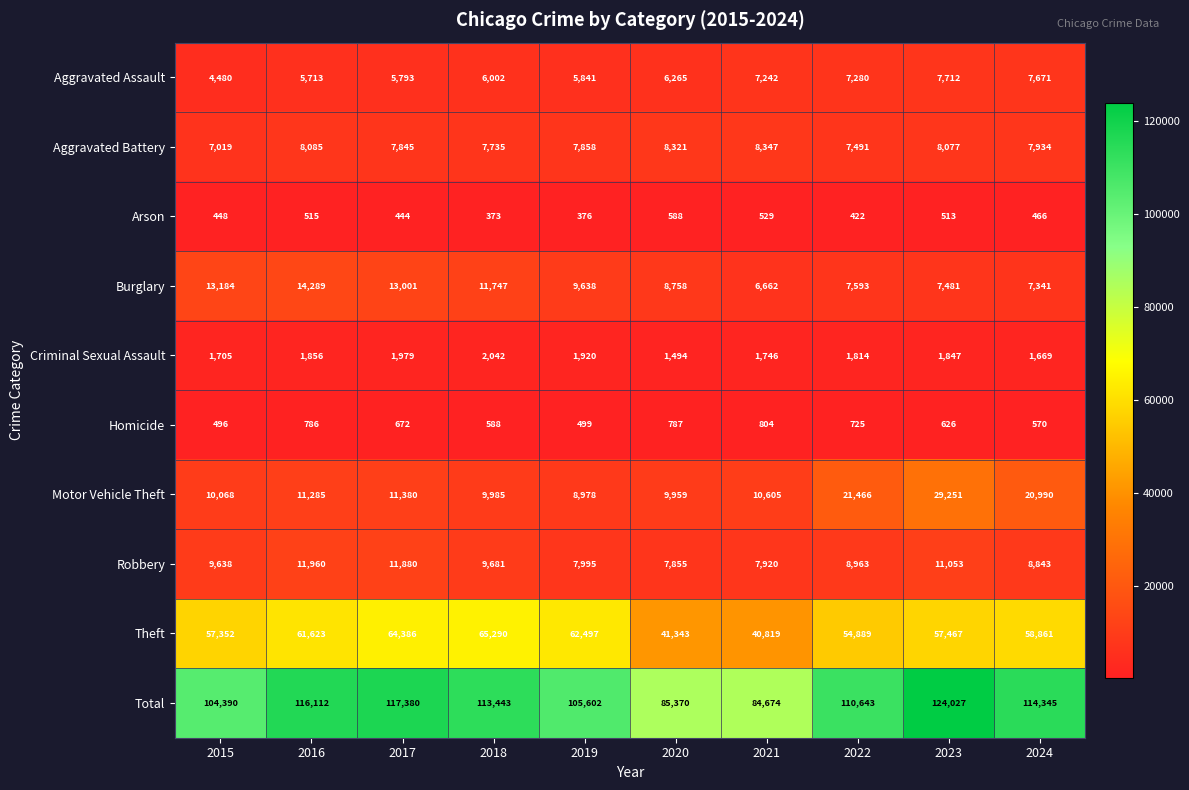

At how many categories does at least one series exceed 80894?

10